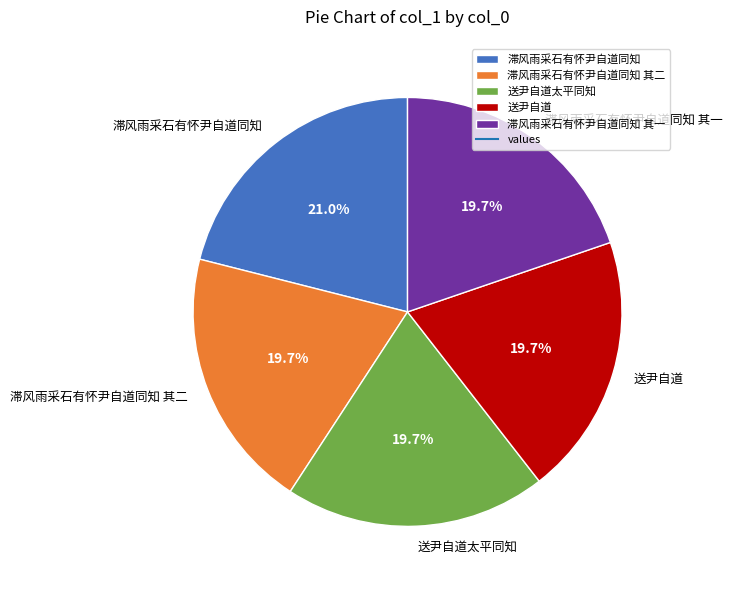

What percentage is the 滞风雨采石有怀尹自道同知 slice, to the nearest percent?

21%